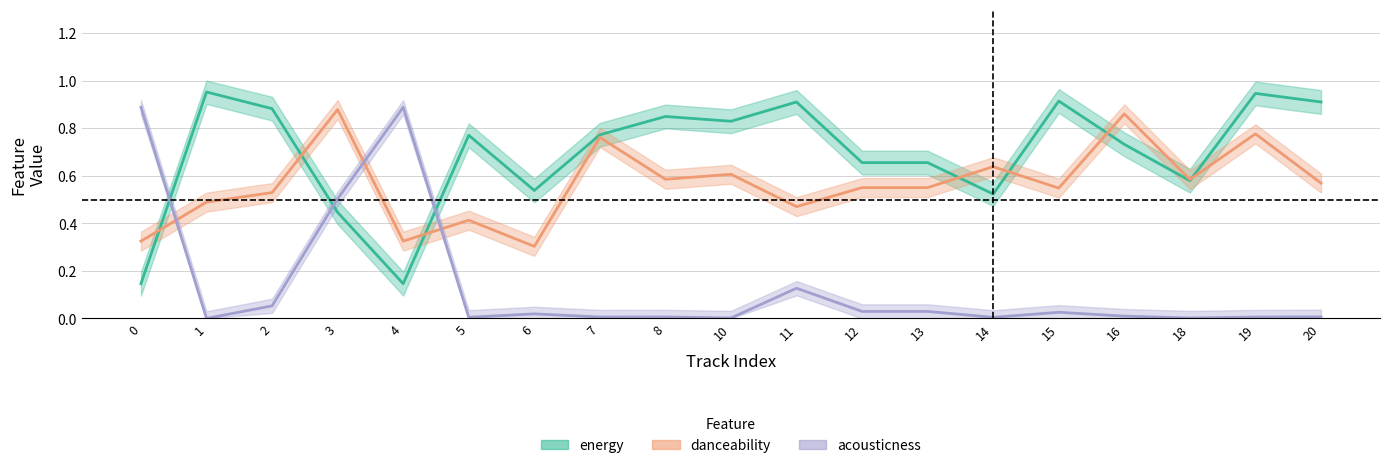

Reading left to right, extract all data points from this chart.

energy: 0.1	1.0	0.9	0.4	0.1	0.8	0.5	0.8	0.8	0.8	0.9	0.7	0.7	0.5	0.9	0.7	0.6	0.9	0.9
danceability: 0.3	0.5	0.5	0.9	0.3	0.4	0.3	0.8	0.6	0.6	0.5	0.6	0.6	0.6	0.5	0.9	0.6	0.8	0.6
acousticness: 0.9	0.0	0.1	0.5	0.9	0.0	0.0	0.0	0.0	0.0	0.1	0.0	0.0	0.0	0.0	0.0	0.0	0.0	0.0